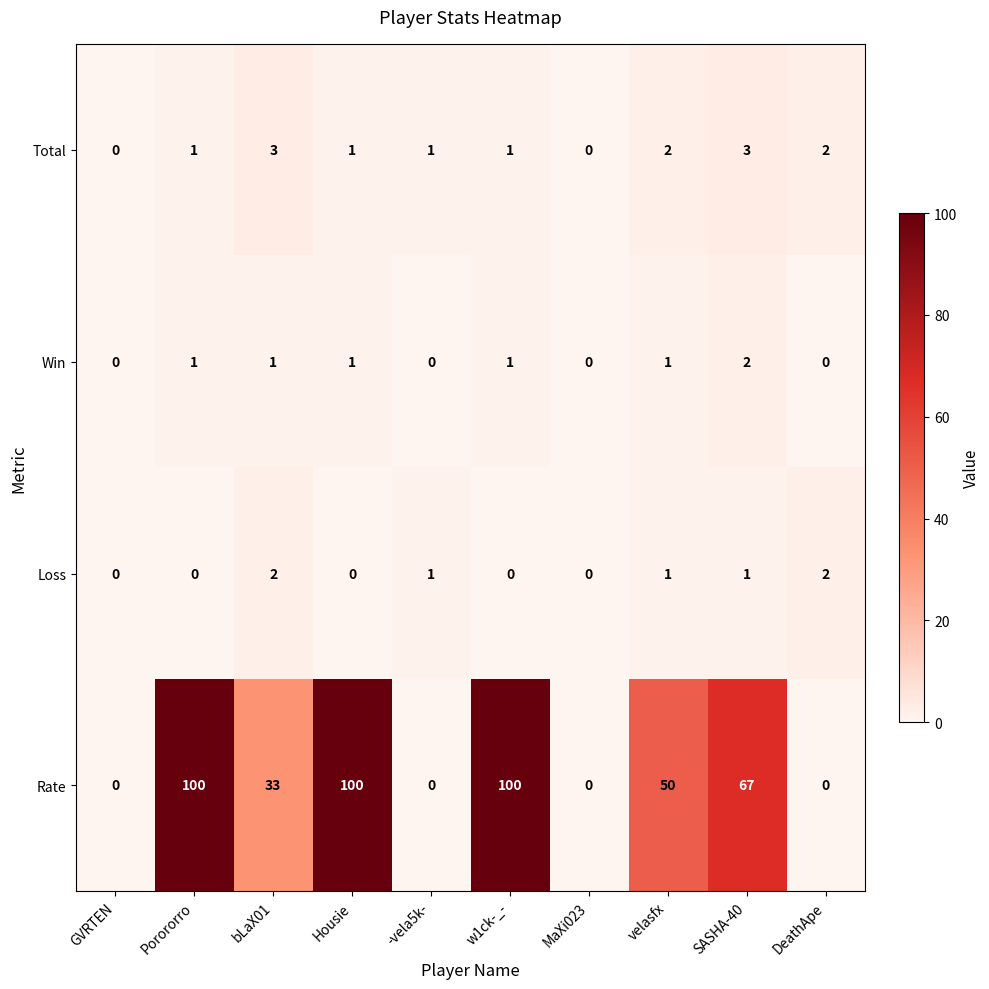

Between GVRTEN and w1ck-_-, which series saw the biggest shift?

Rate